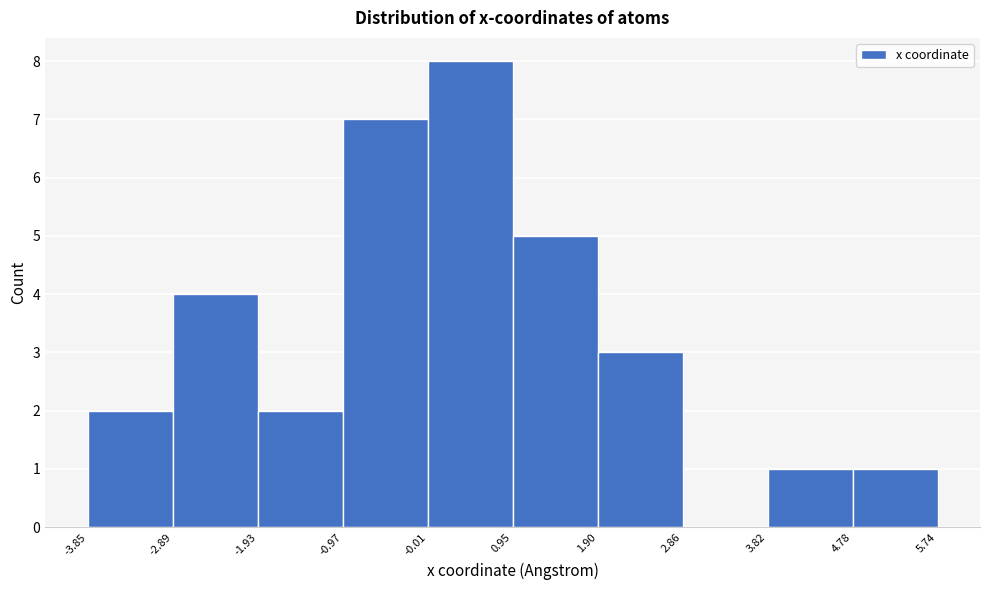

Which range on the x-axis has the tallest bar?

-0.01 to 0.95